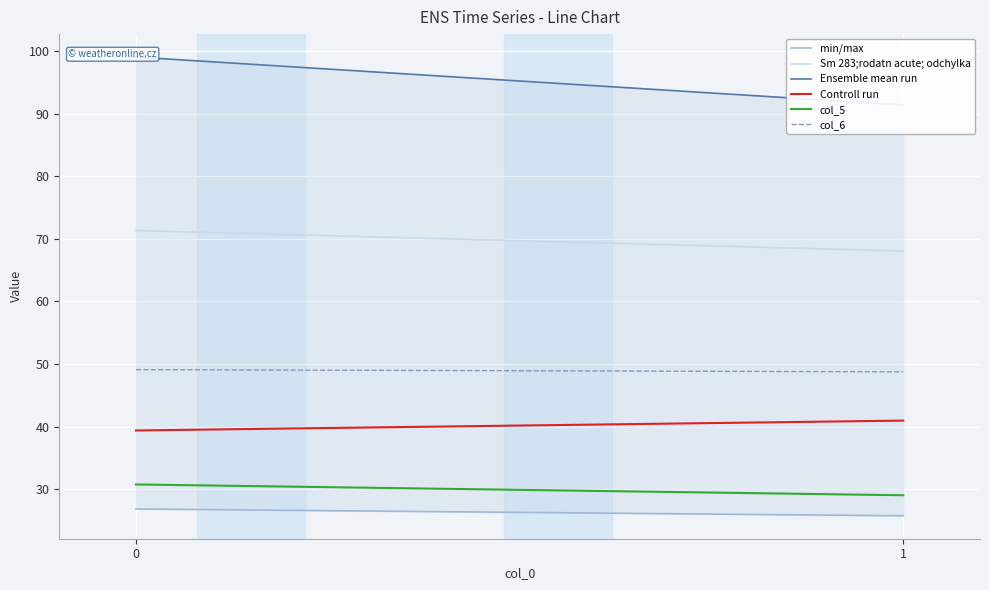

How many lines are shown in the chart?

6